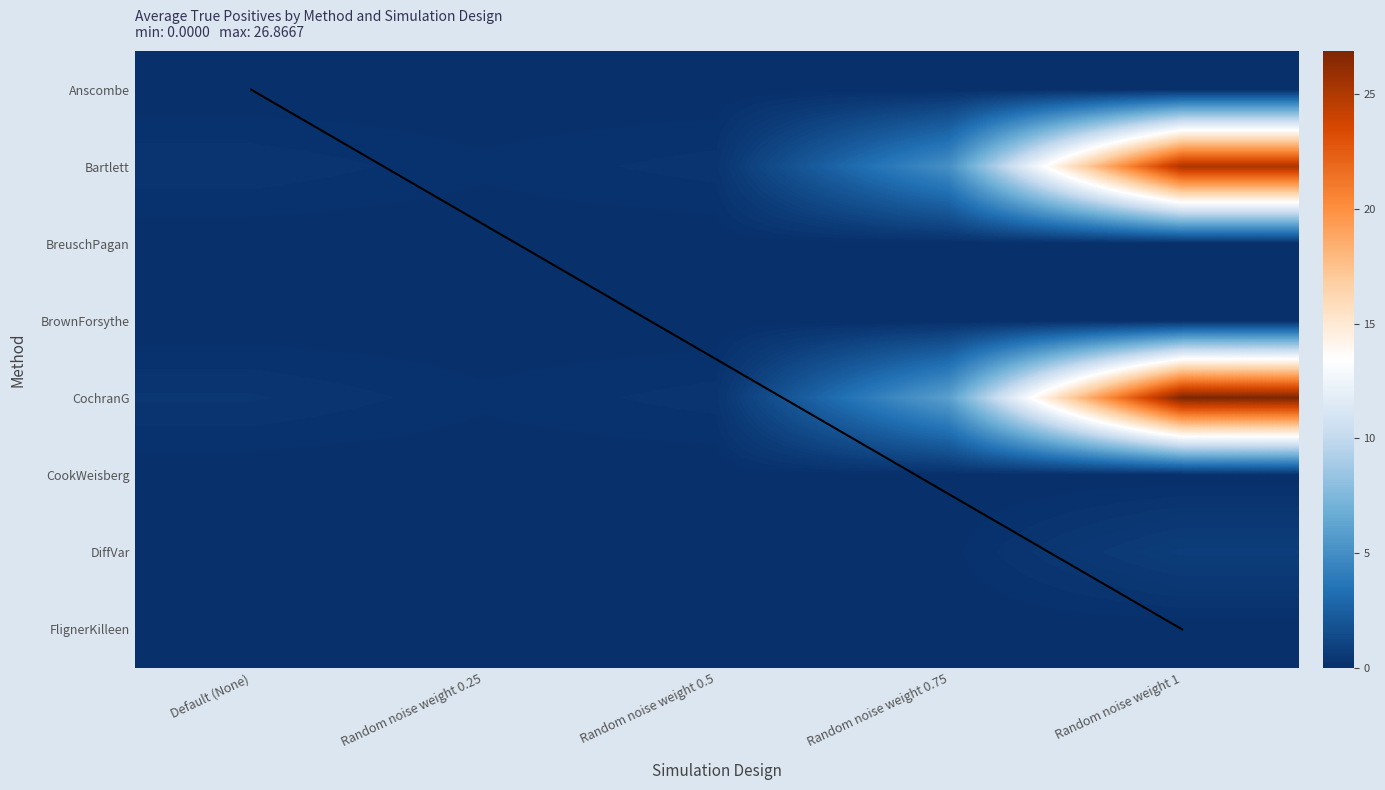

What value does the Bartlett series have at Random noise weight 0.75?

5.1